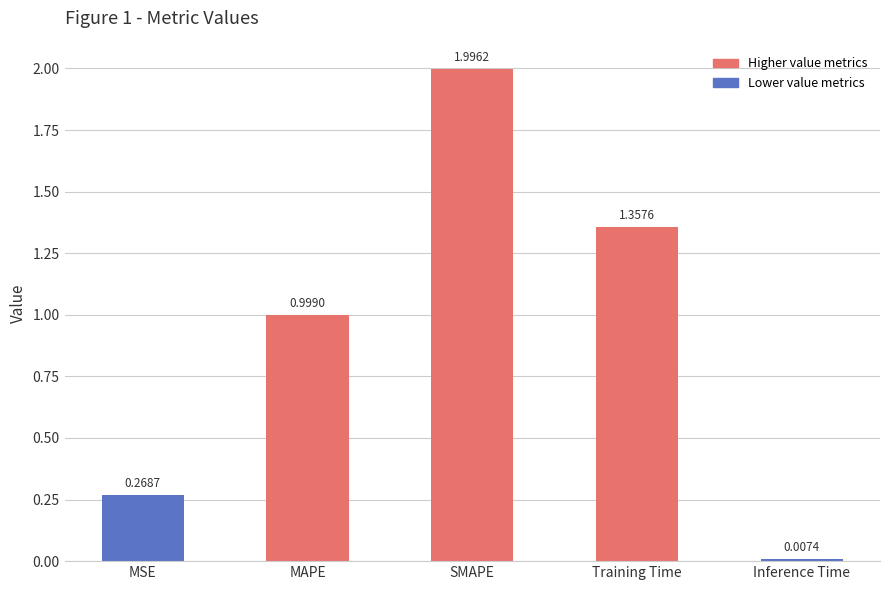

Which label corresponds to the largest value in the chart?

SMAPE